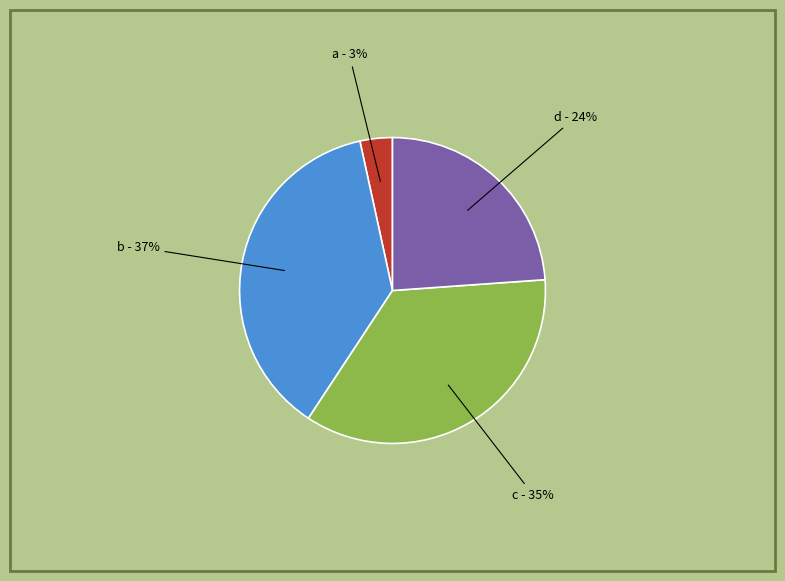

Is it true that a is 15% of the pie?

False